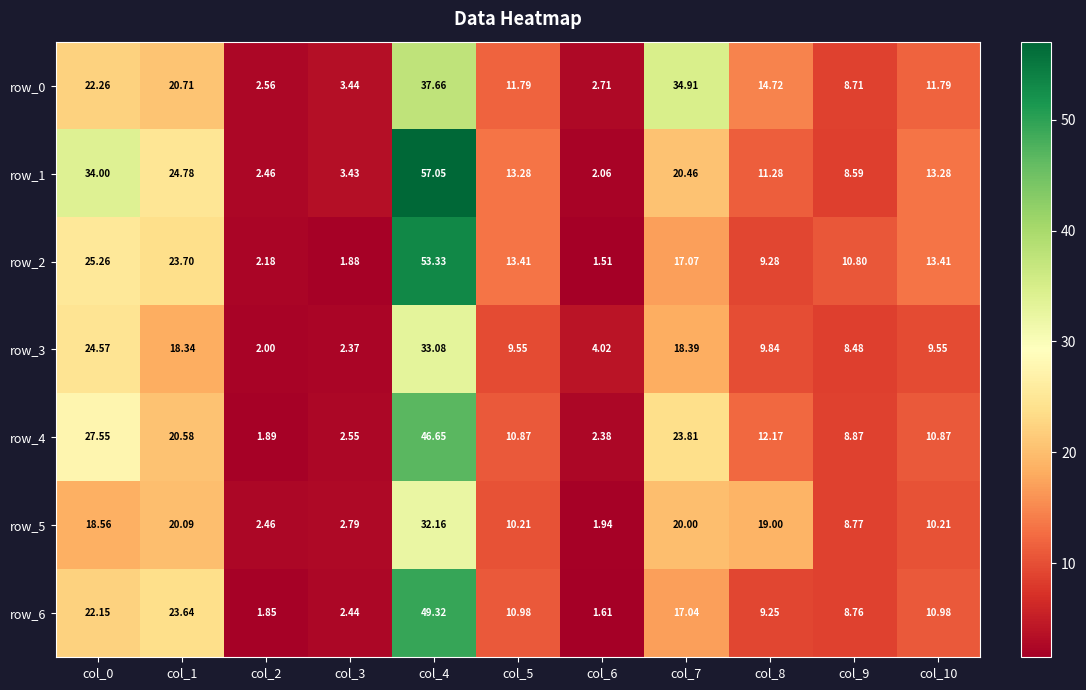

How many values in the row_3 series are below 9?

4